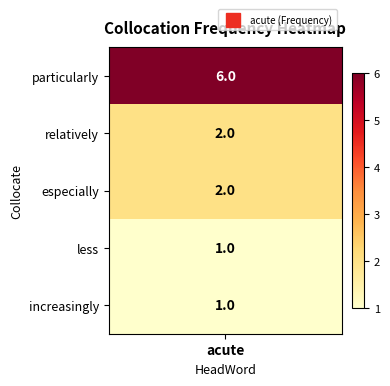

Count the values in the range 1 to 2.

4